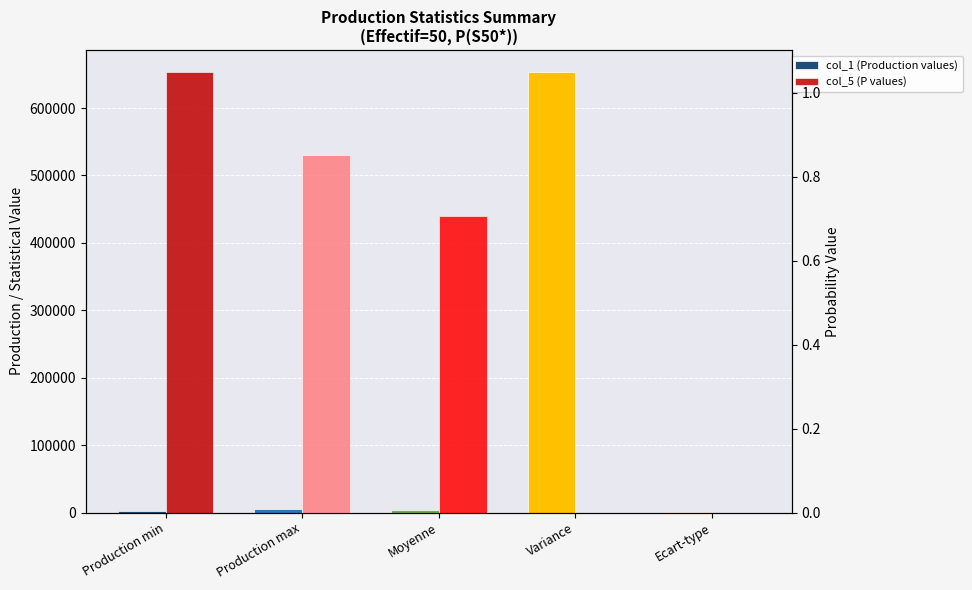

List the series in order of their peak value, highest first.

col_1 (Production values), col_5 (P values)